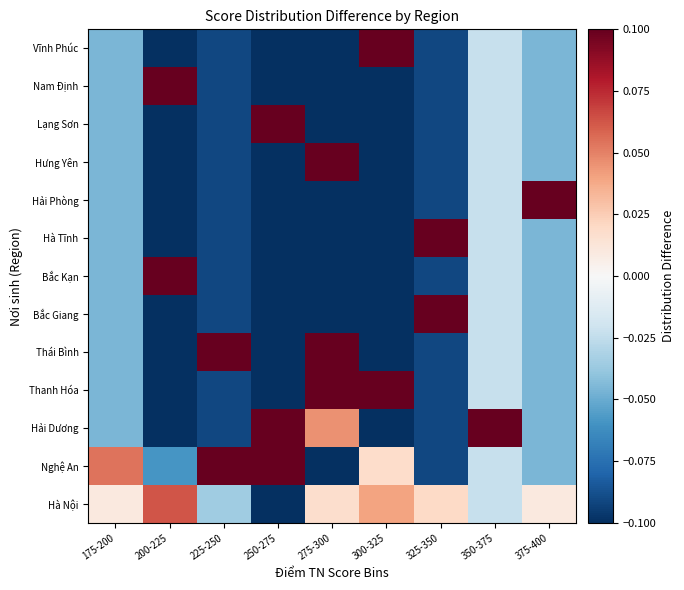

What is the greatest value displayed?

1.0